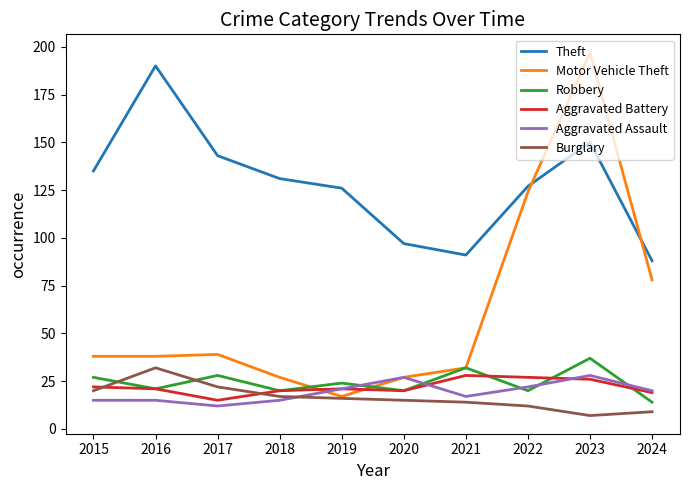

At which category does Burglary reach its first local peak?

2016